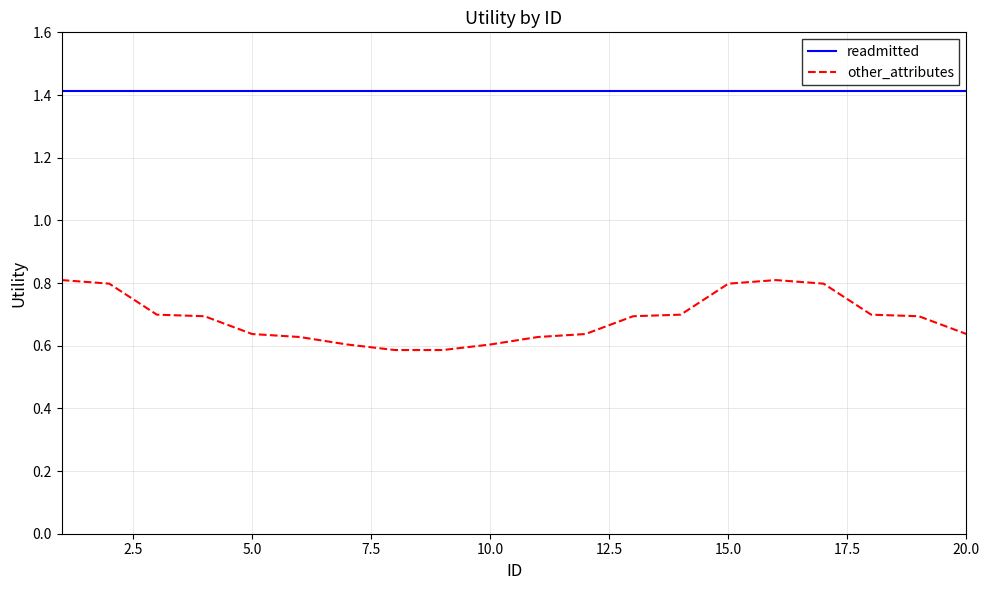

What is the average value of the readmitted series?

1.4